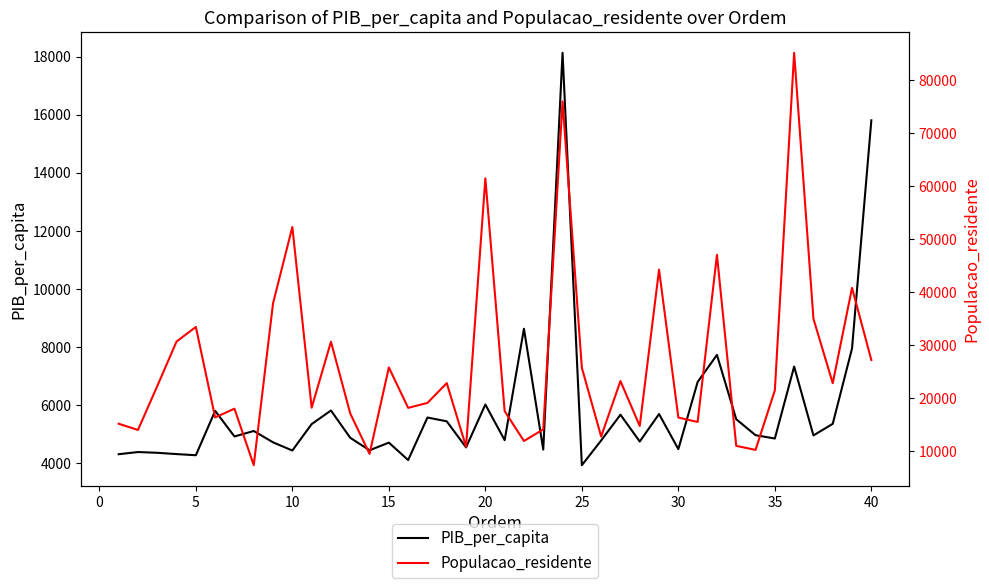

Is it true that PIB_per_capita equals 14521.9 at 21?

False